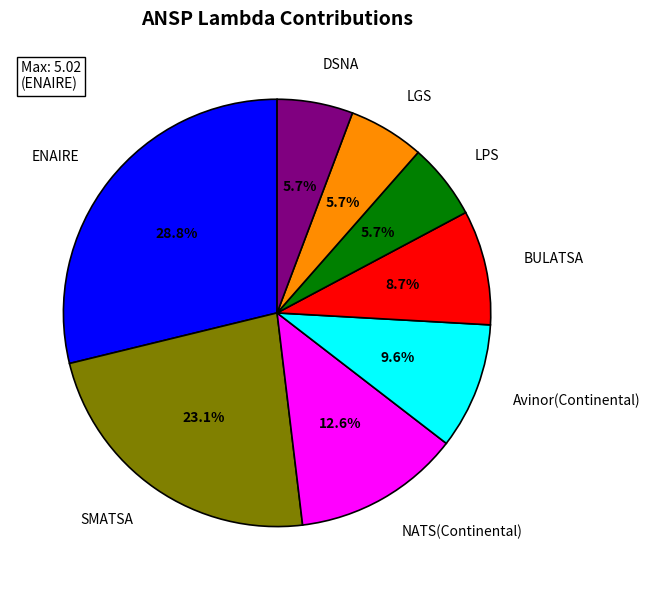

How much of the chart is everything except ENAIRE?

71.2%